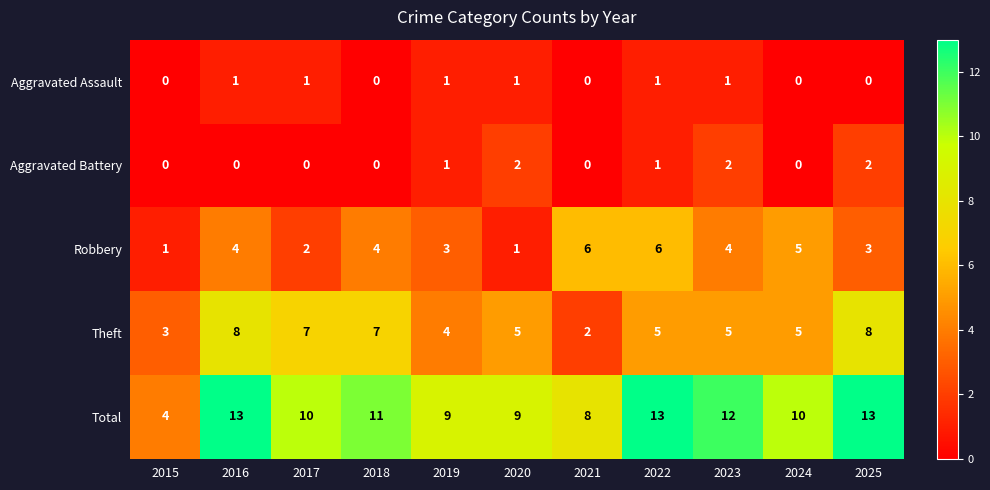

What is the average value of the Total series?

10